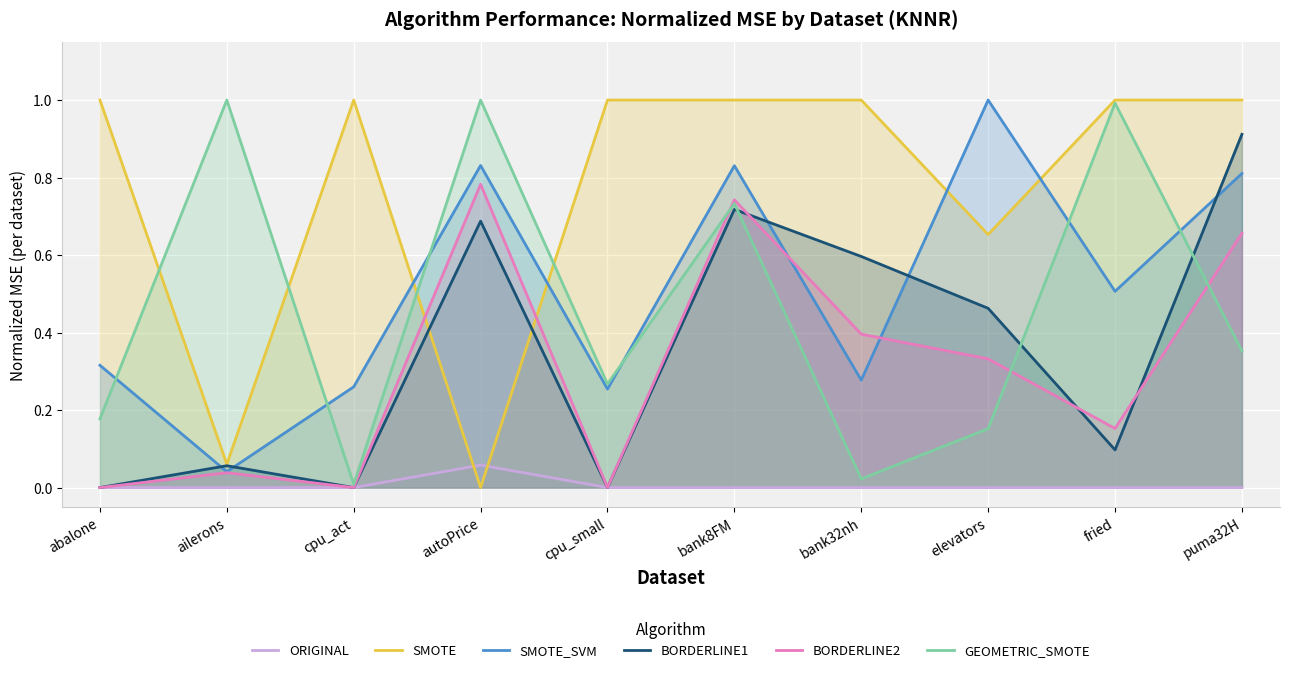

Rank the series at elevators from lowest to highest value.

ORIGINAL, GEOMETRIC_SMOTE, BORDERLINE2, BORDERLINE1, SMOTE, SMOTE_SVM